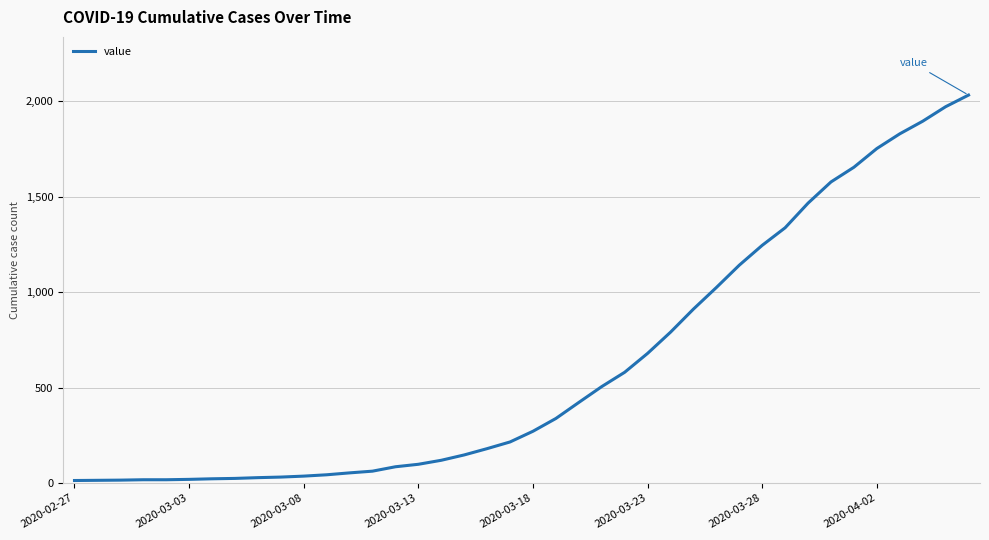

What is the maximum value shown in the chart?

2032